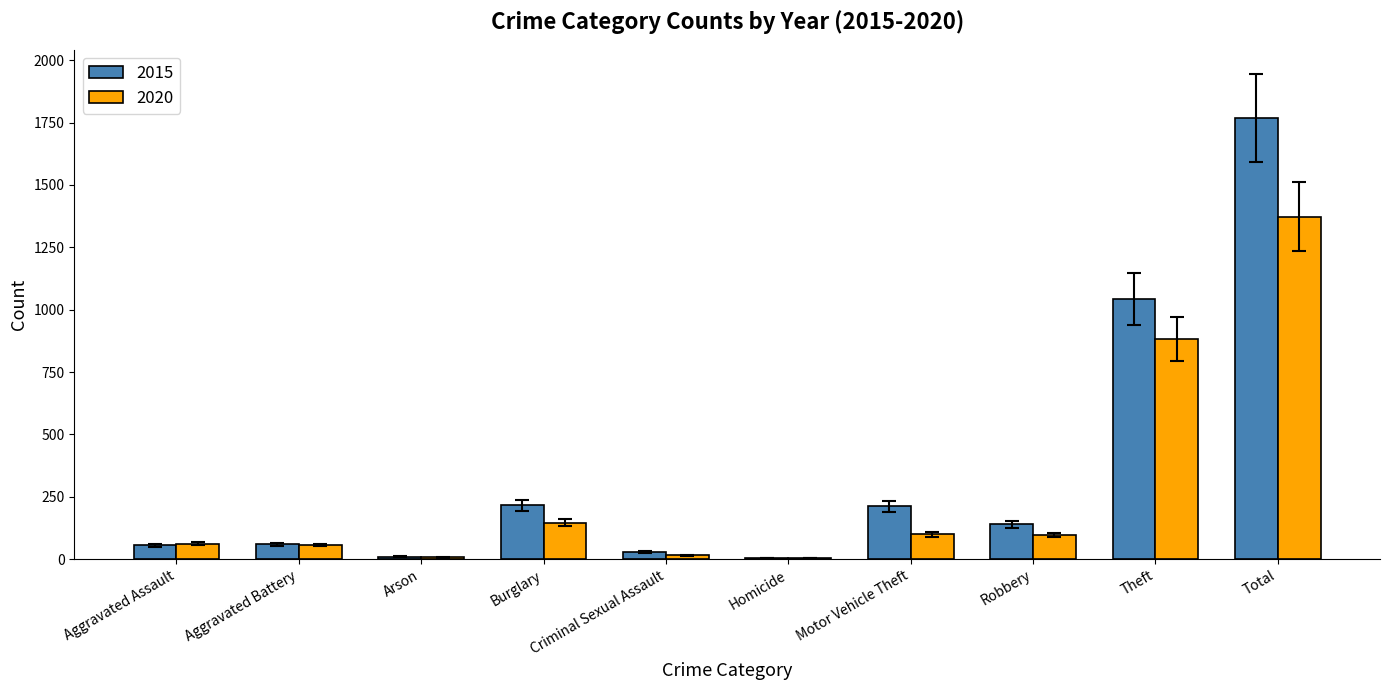

The 2015 series shows 216 at Burglary. True or false?

True